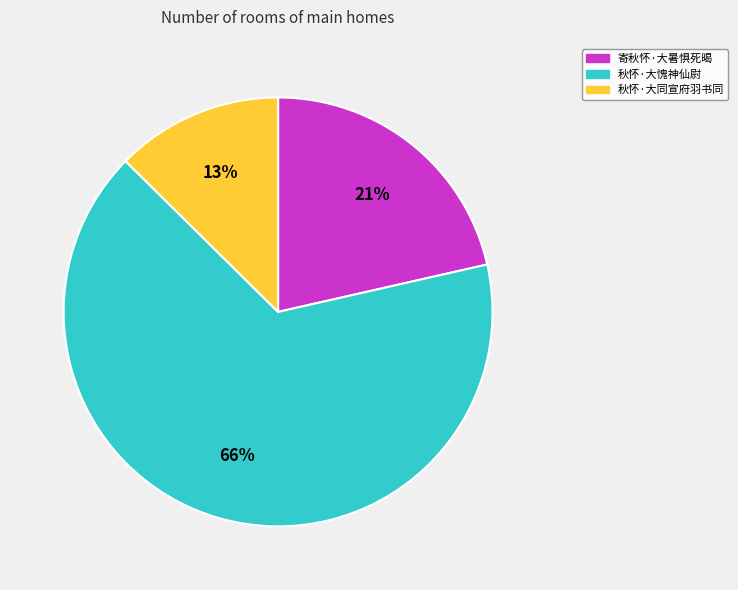

True or false: 秋怀·大愧神仙尉 accounts for 76% of the total.

False